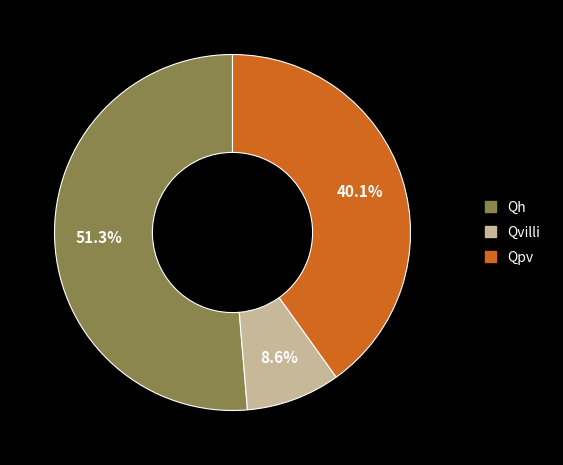

Approximately how many times larger is the value at Qvilli compared to Qpv?

0.2